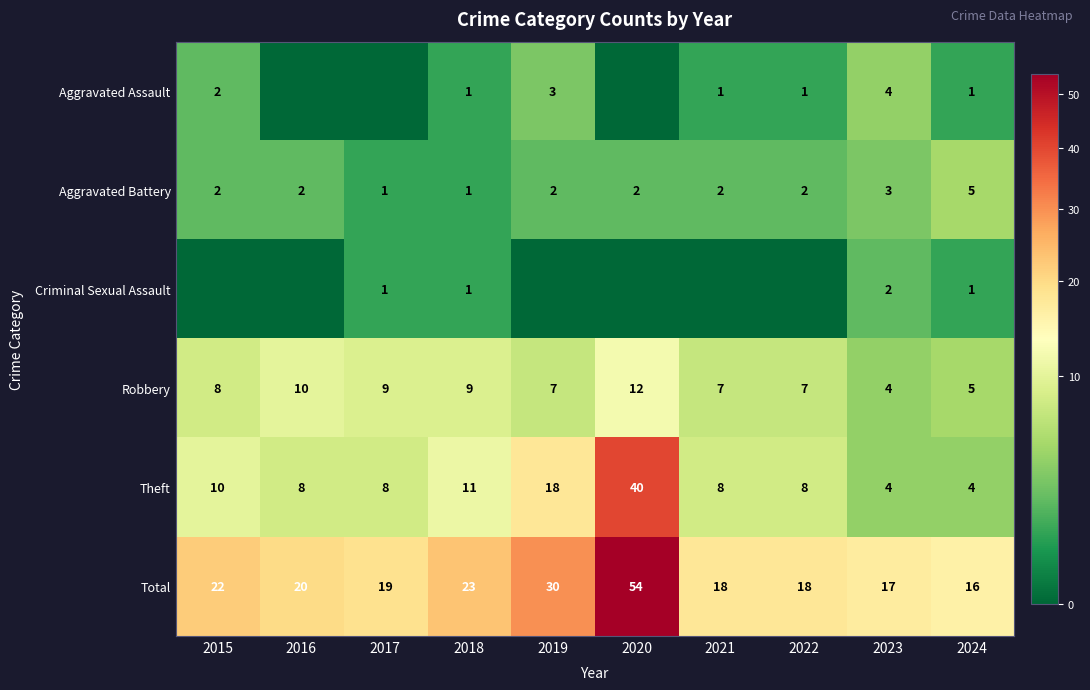

How many distinct data groups are displayed?

6